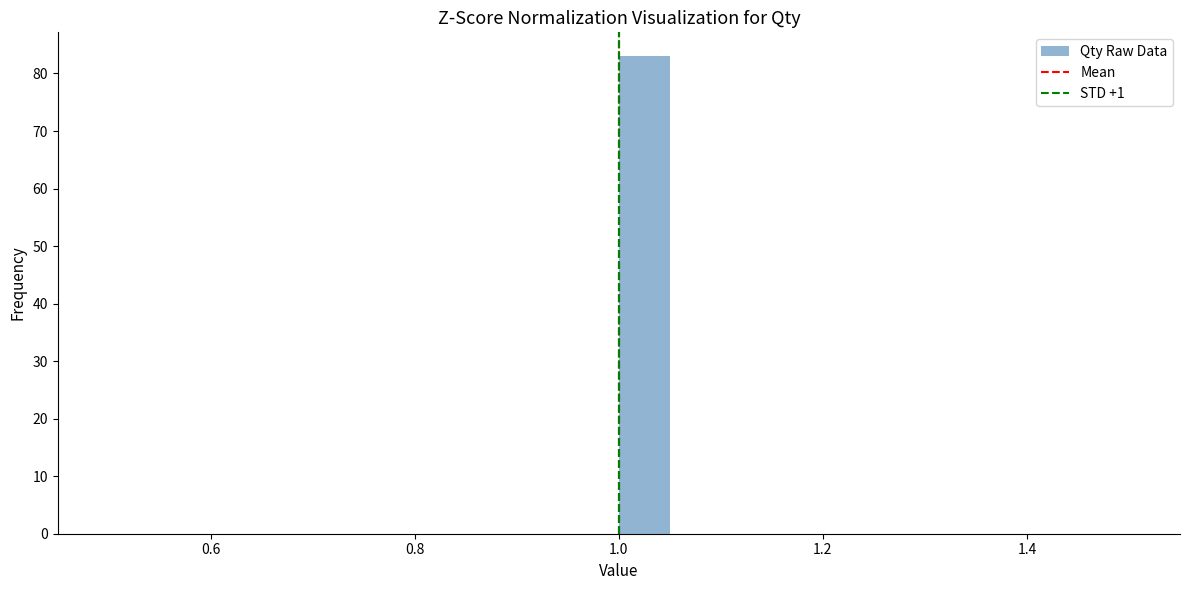

Read against the x-axis, roughly where is the centre of the tallest bar?

1.02